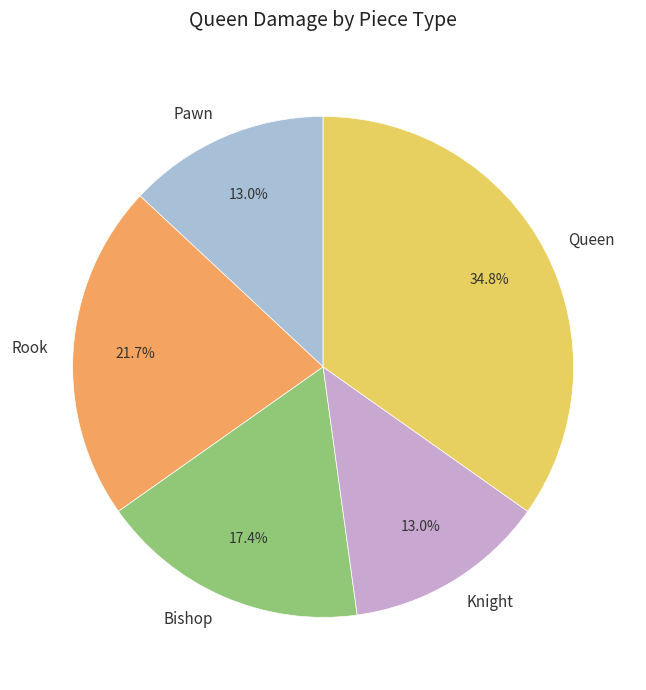

To the nearest percent, what is the difference between the largest and smallest slice percentages?

22%